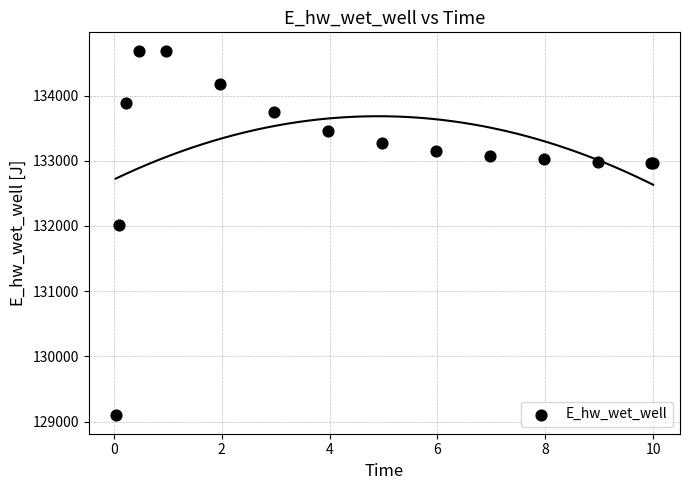

What Y value in the scatter plot is closest to 131891?

132013.4